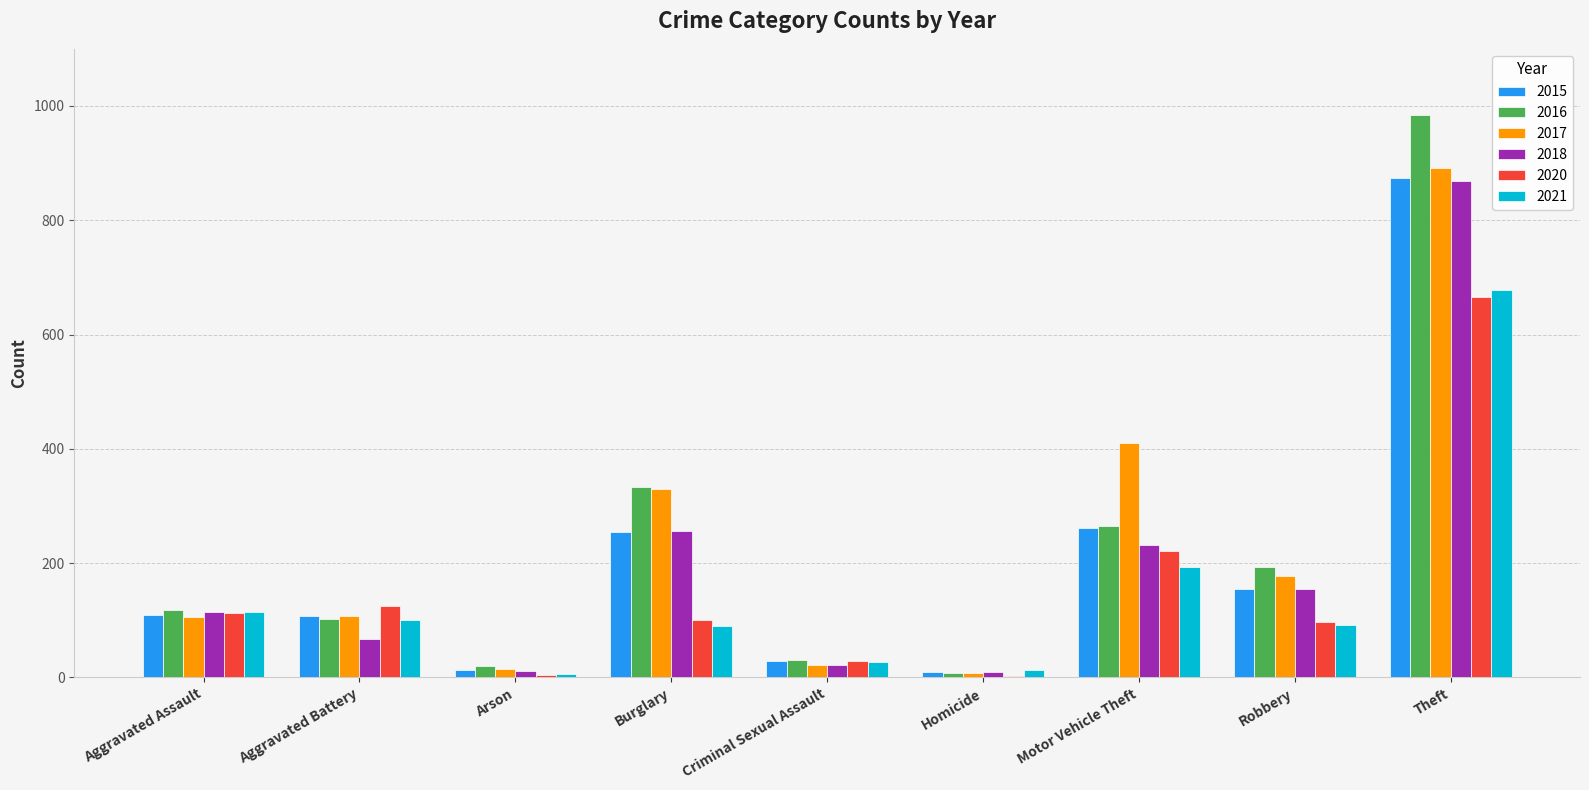

Between Burglary and Robbery, which series saw the biggest shift?

2017